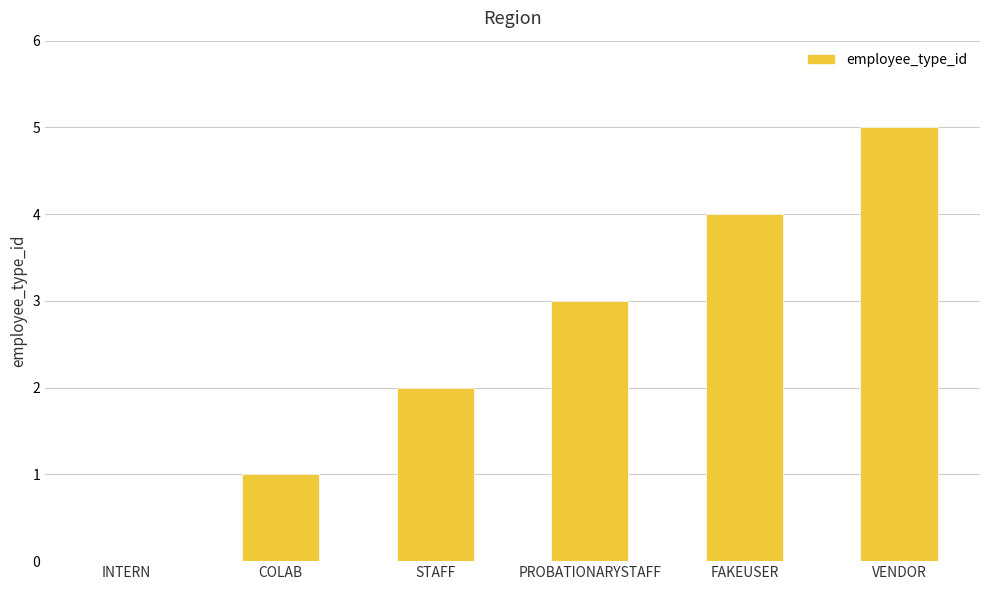

What is the sum of all values?

15